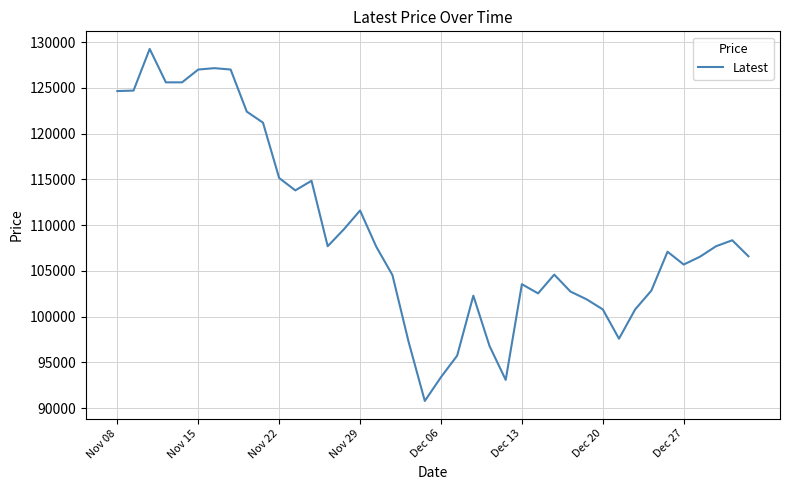

What is the greatest value displayed?

129250